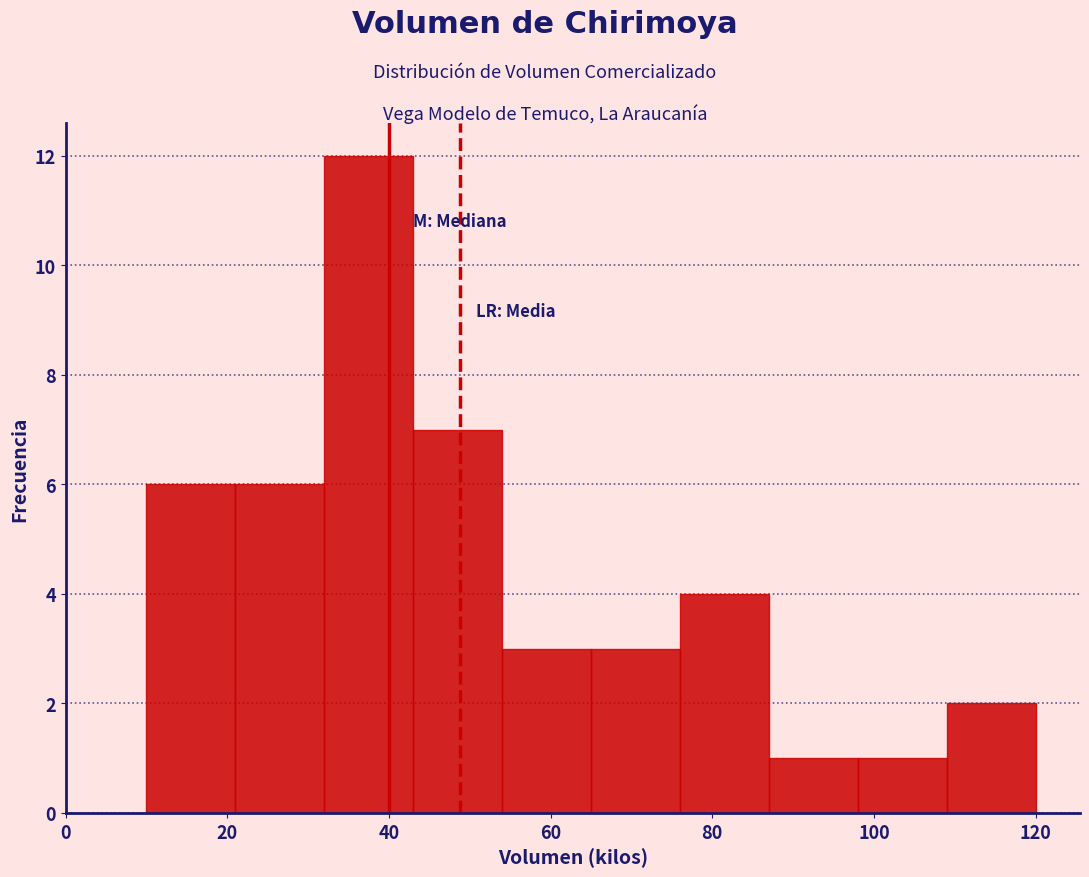

What is the height of the bar covering 32 to 43 on the x-axis? Neither the bar edges nor the heights are printed on the chart, so give them approximately, as read against the axes.

12